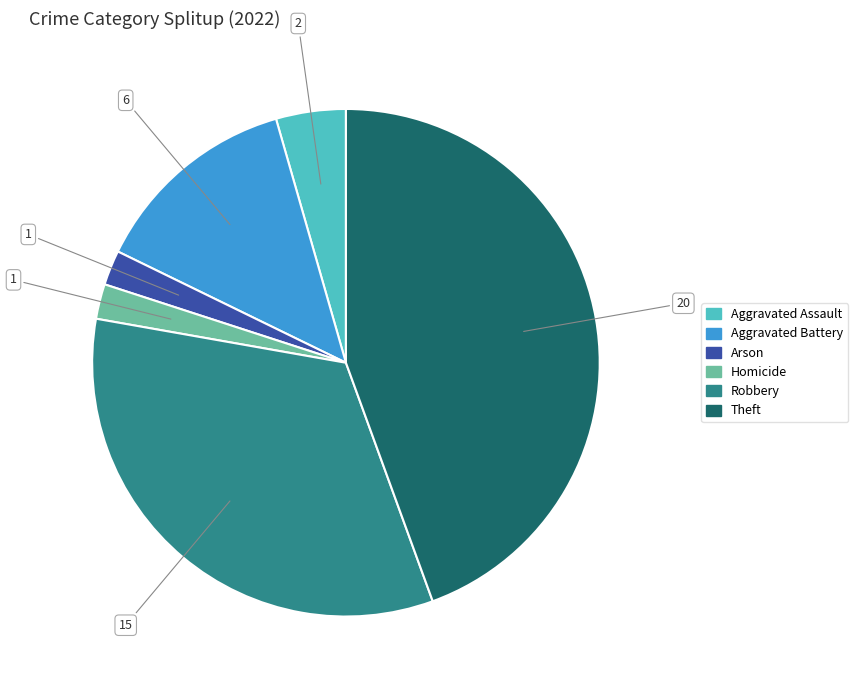

Is there a majority slice in this chart?

No